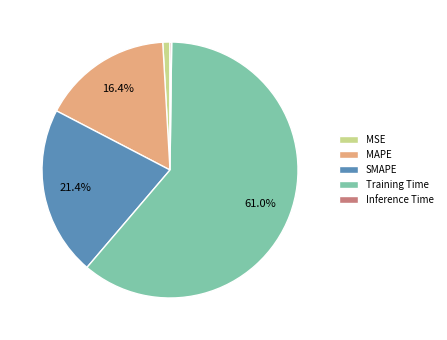

Which category accounts for the majority?

Training Time